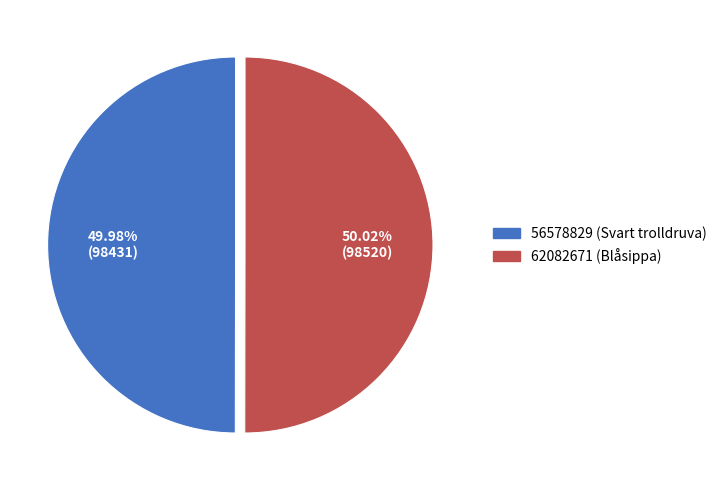

Is there any slice that represents more than half of the pie?

Yes